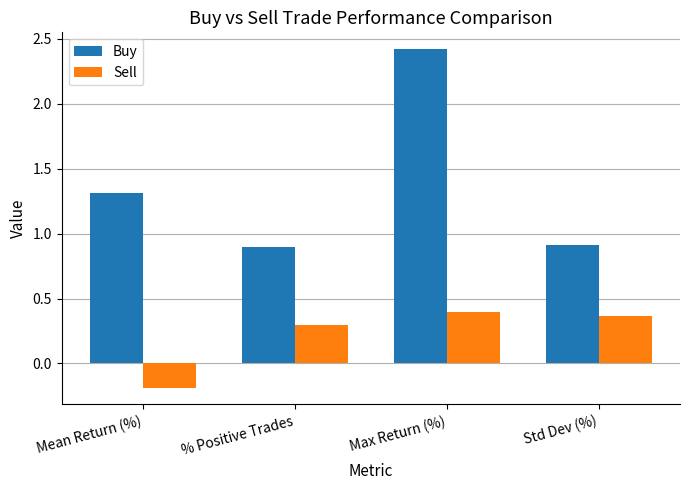

Are the bars horizontal?

No